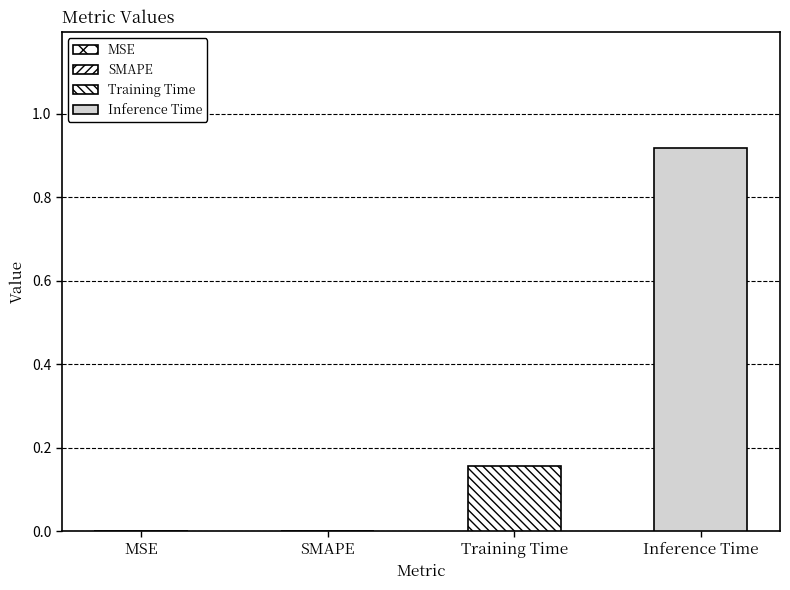

Reading right to left, transcribe all the data shown in this chart.

Inference Time=0.9	Training Time=0.2	SMAPE=0.0	MSE=0.0